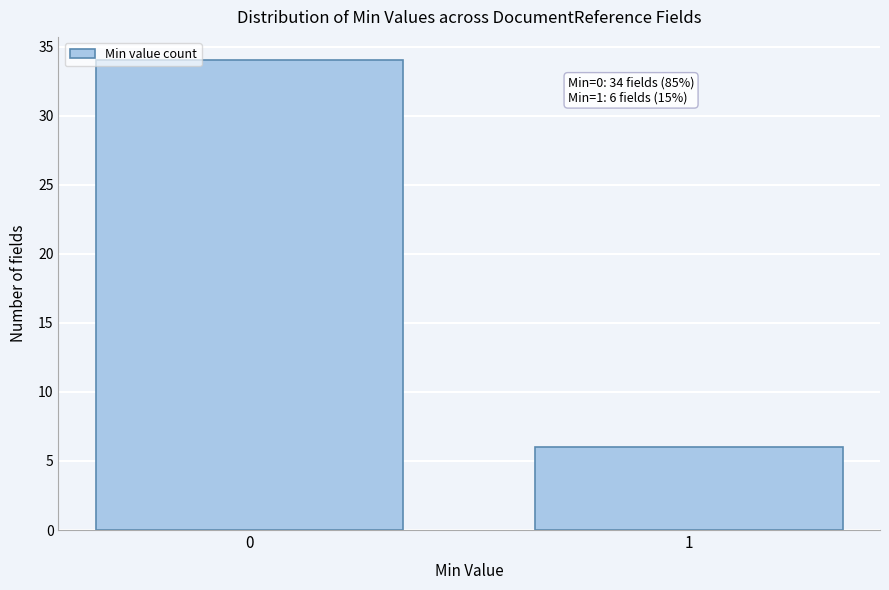

Reading left to right, what are all the values shown in this chart?

34	6